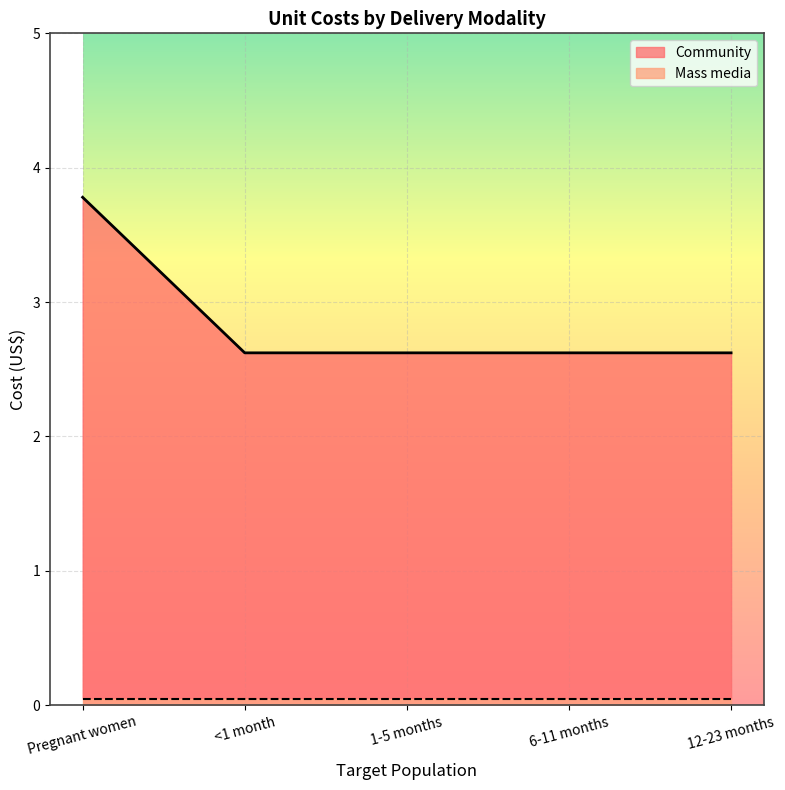

Between Pregnant women and 1-5 months, which is larger?

Pregnant women